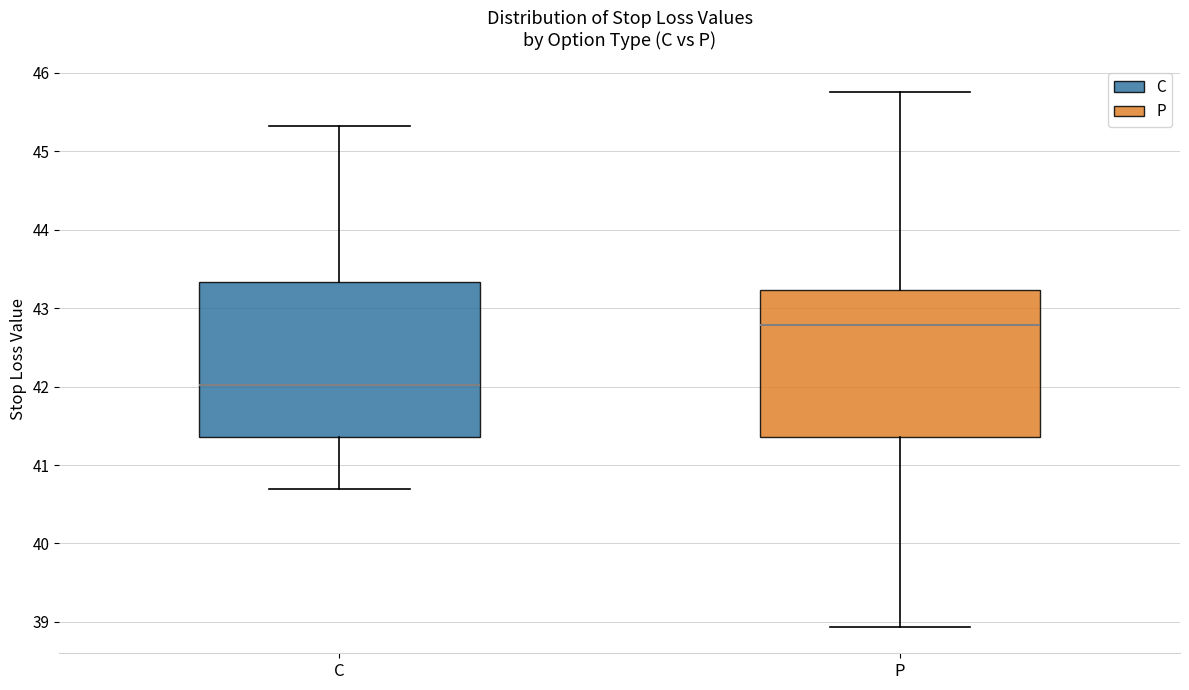

Reading left to right, transcribe this box plot: for each box, give where its median line is, the range the box spans, and where its two whiskers end, as read against the y-axis. The values are not printed on the chart, so give them approximately, as read against the axis.

C: median 42.0, box 41.4 to 43.3, whiskers 40.7 to 45.3
P: median 42.8, box 41.4 to 43.2, whiskers 38.9 to 45.8